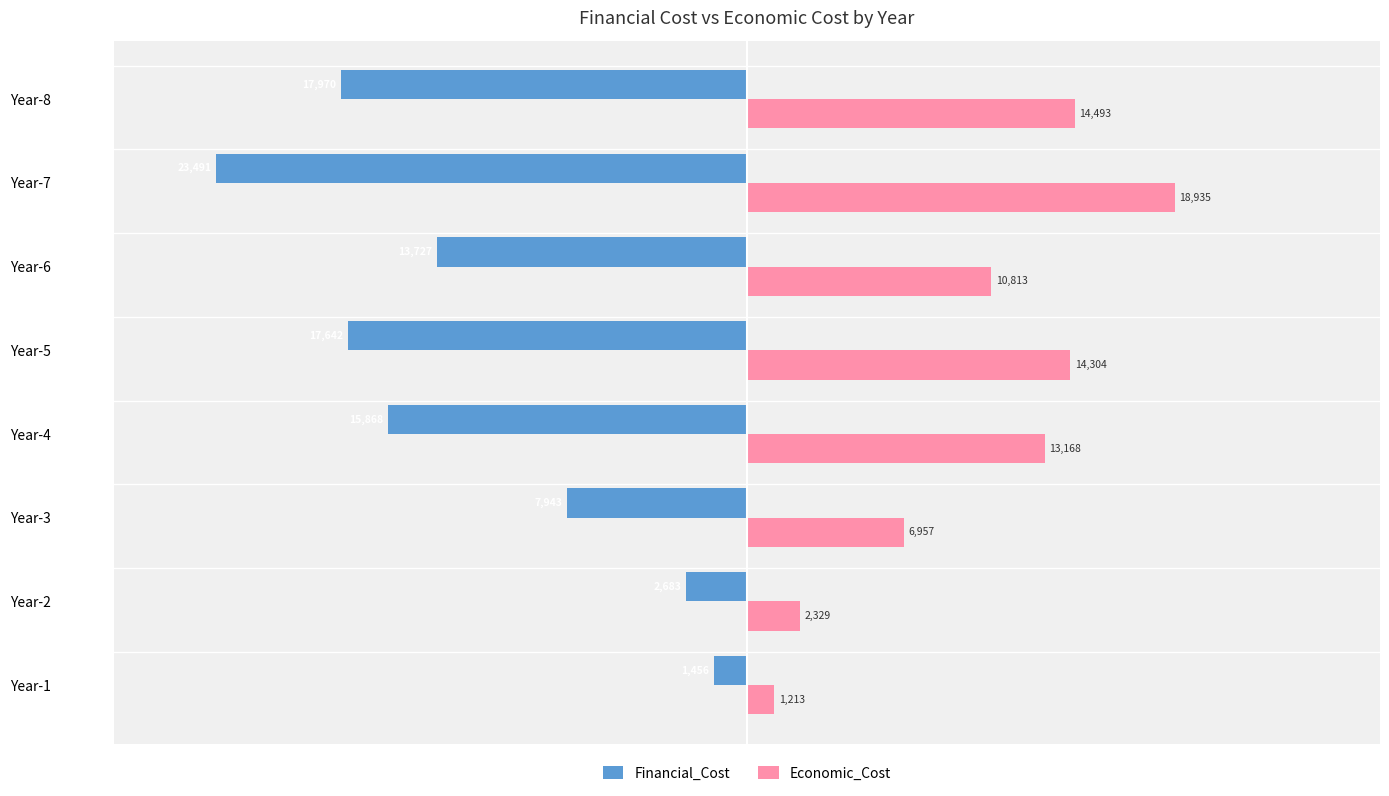

How many data points in Economic_Cost are above 13168?

4